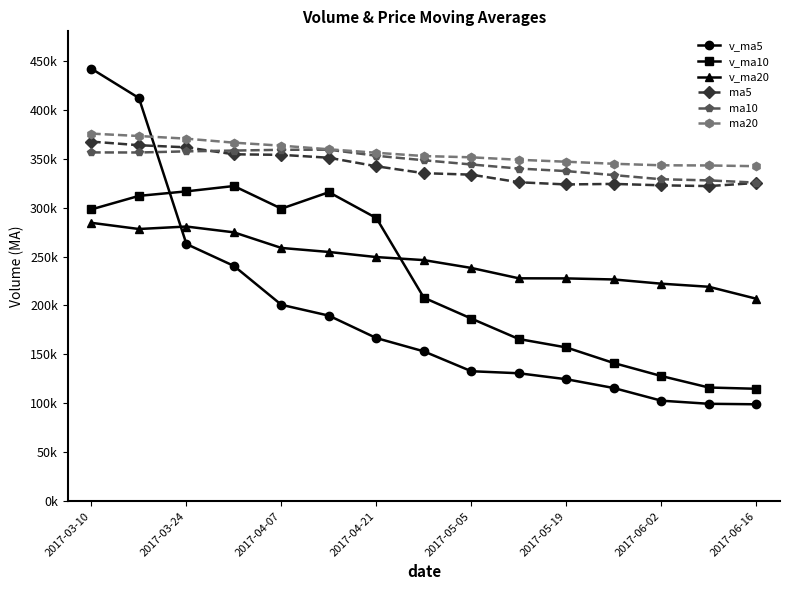

Where is the first local minimum for ma5?

2017-05-19